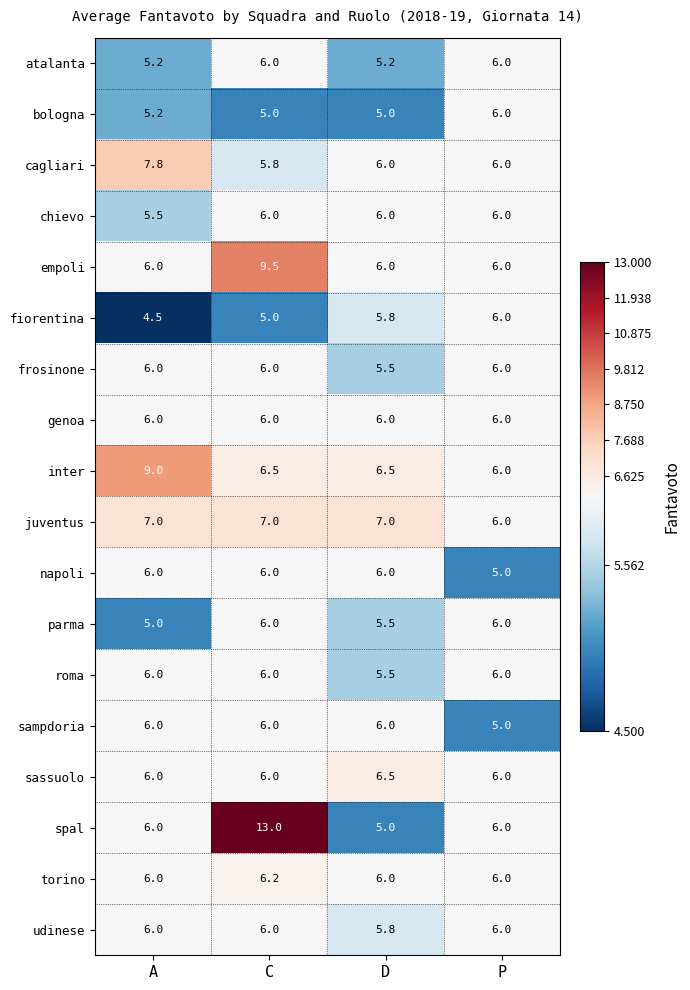

At which label does napoli reach its minimum?

P